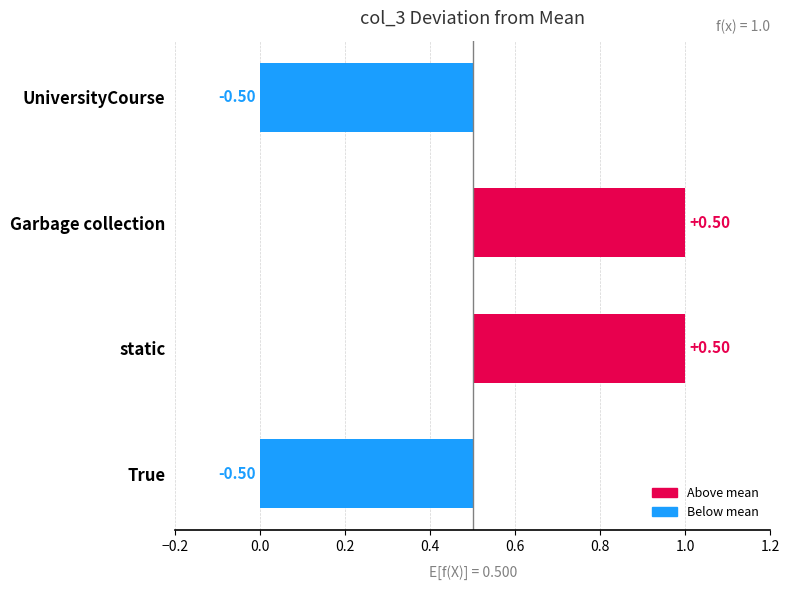

What is the maximum value shown in the chart?

0.5